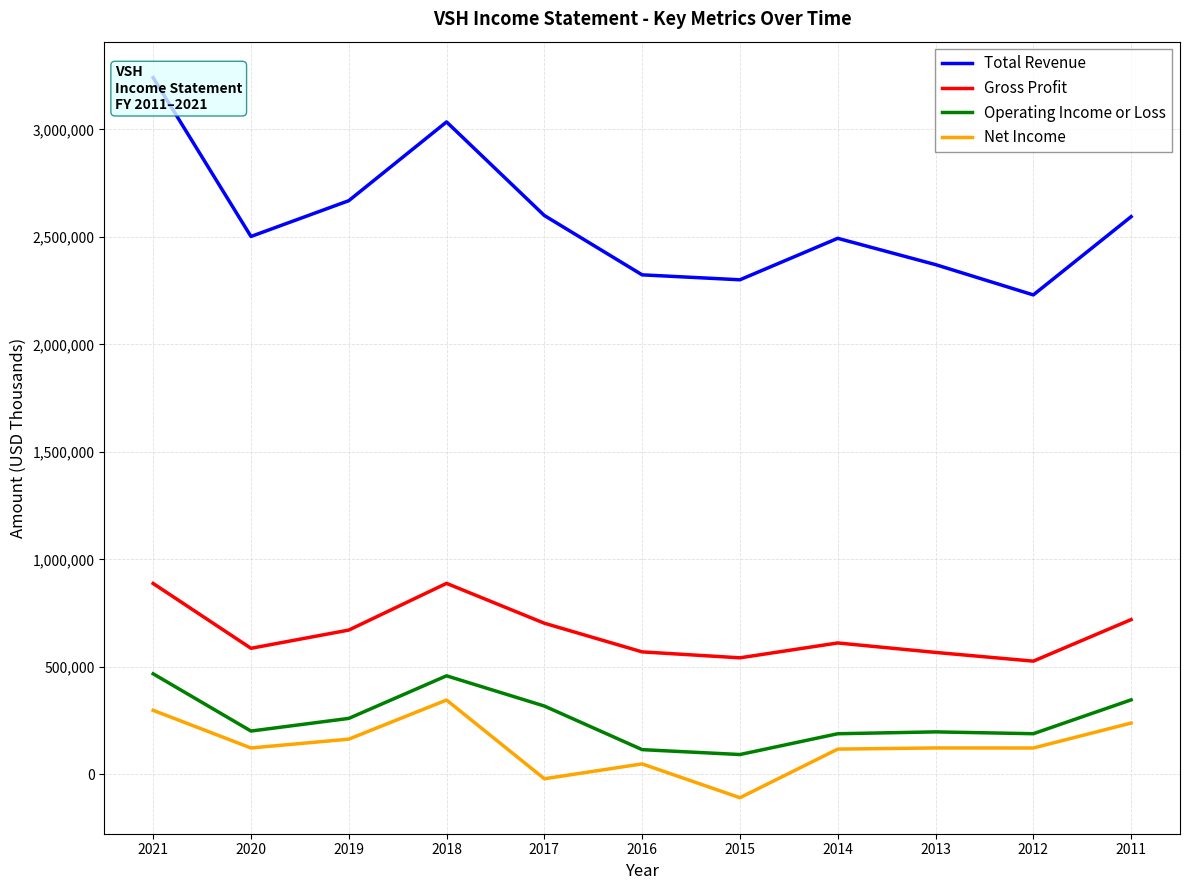

What is the difference between the maximum and minimum values in the Total Revenue series?

1010400